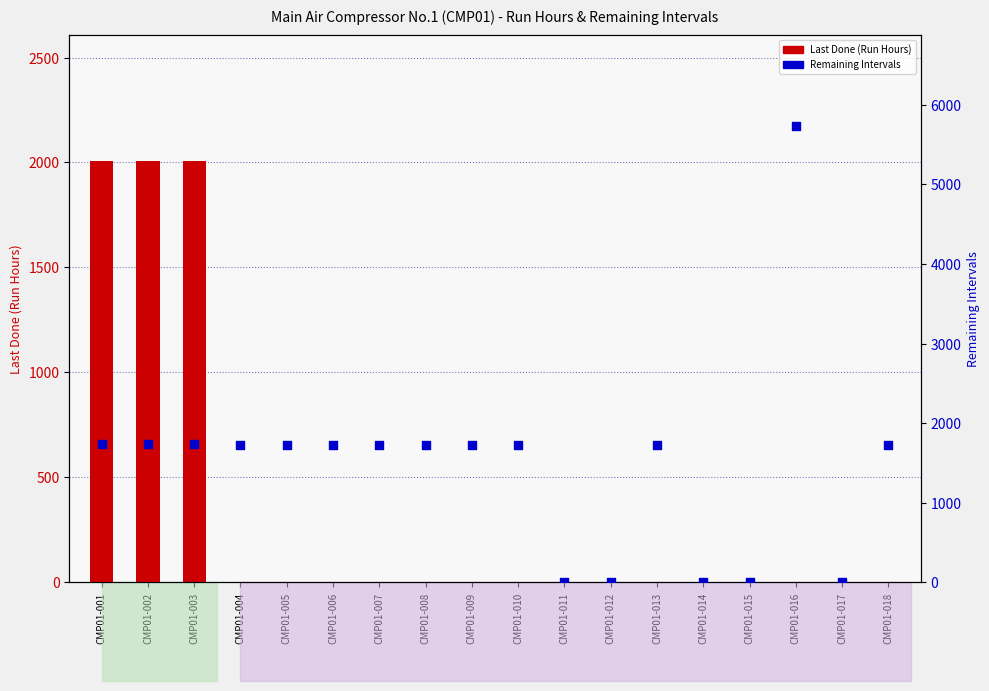

Which series has the largest total across all categories?

Remaining Intervals